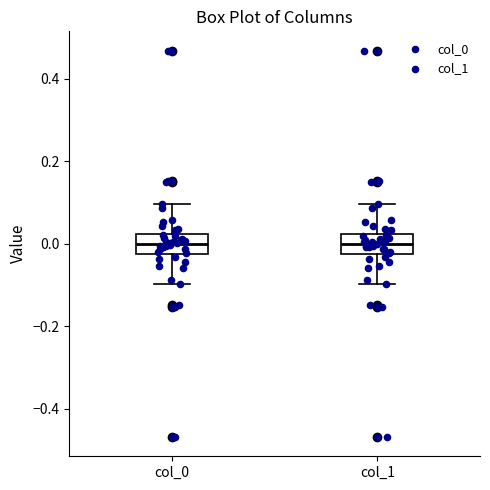

Reading left to right, transcribe this box plot: for each box, give where its median line is, the range the box spans, and where its two whiskers end, as read against the y-axis. The values are not printed on the chart, so give them approximately, as read against the axis.

col_0: median 0.00, box -0.02 to 0.02, whiskers -0.10 to 0.10
col_1: median 0.00, box -0.02 to 0.02, whiskers -0.10 to 0.10